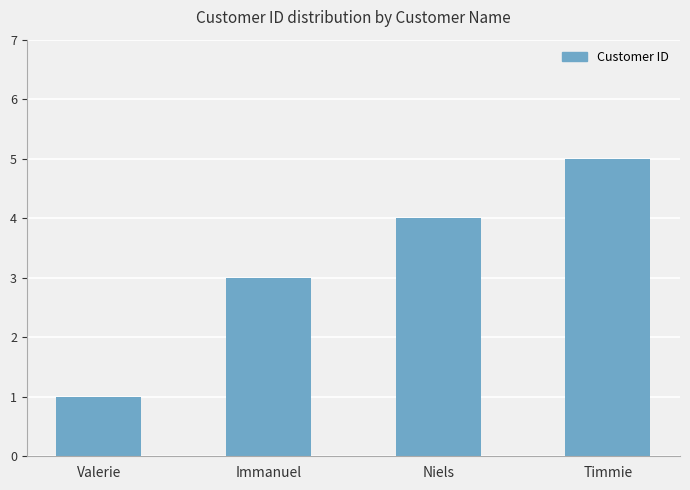

How many categories are shown in the chart?

4